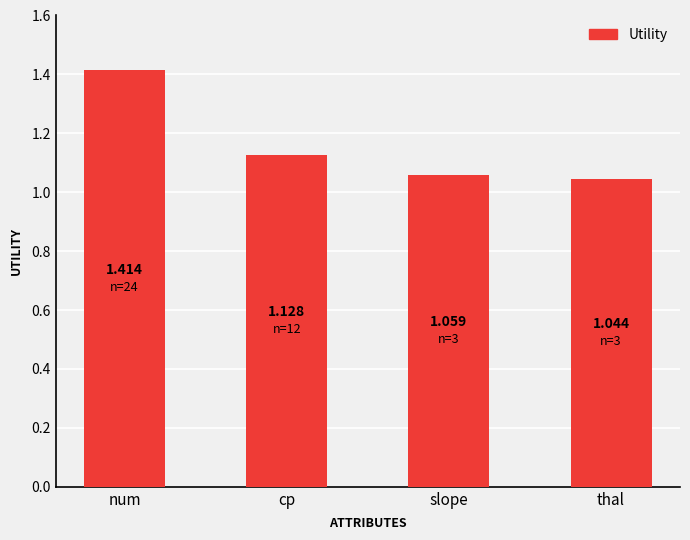

What is the difference between the maximum and minimum values?

0.4